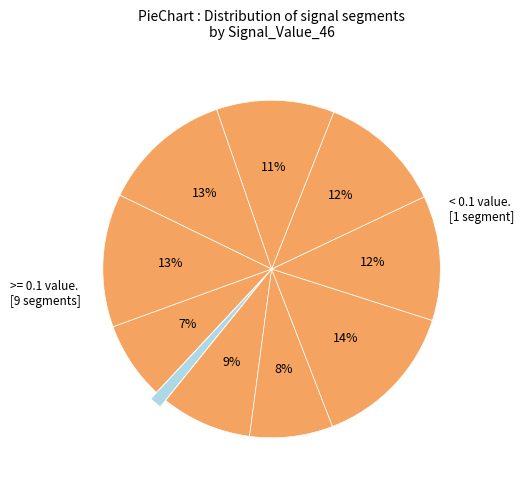

Is there a majority slice in this chart?

No